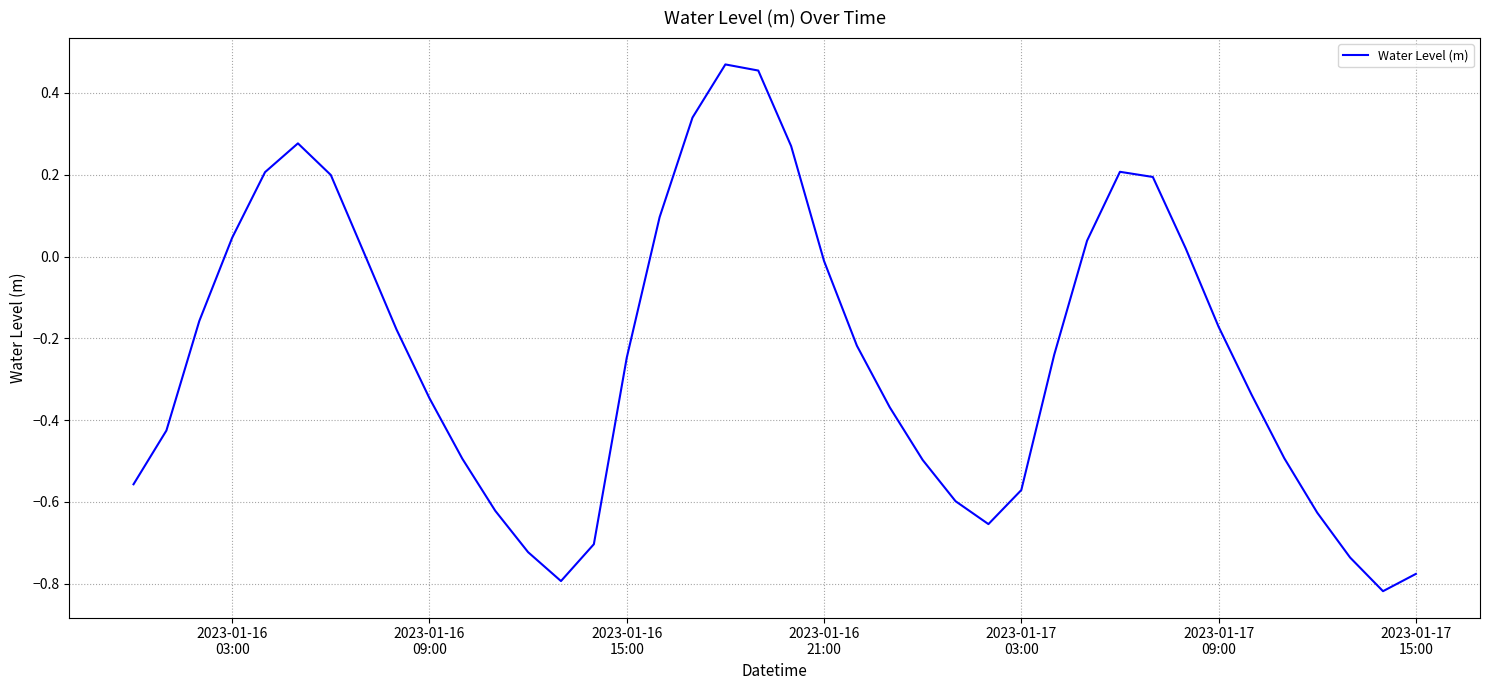

What is the difference between the maximum and minimum values?

1.3